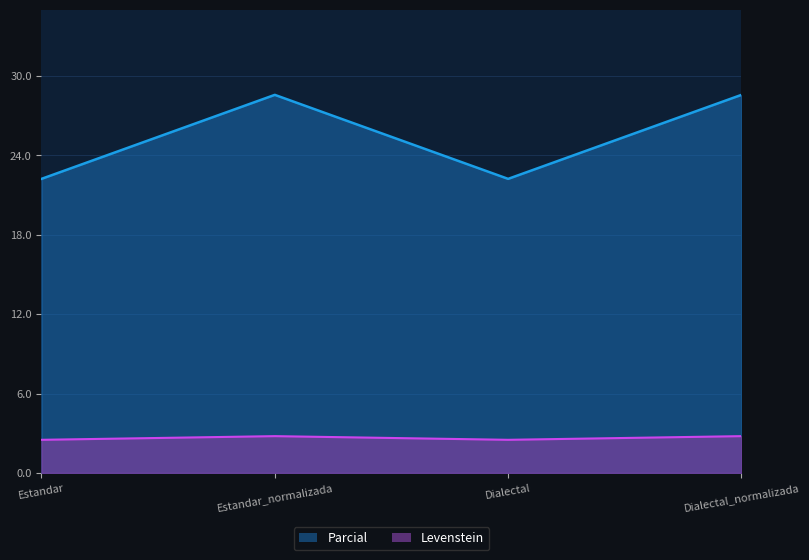

Reading left to right, transcribe all the data shown in this chart.

Levenstein: Estandar=2.5	Estandar_normalizada=2.8	Dialectal=2.5	Dialectal_normalizada=2.8
Parcial: Estandar=22.2	Estandar_normalizada=28.6	Dialectal=22.2	Dialectal_normalizada=28.6